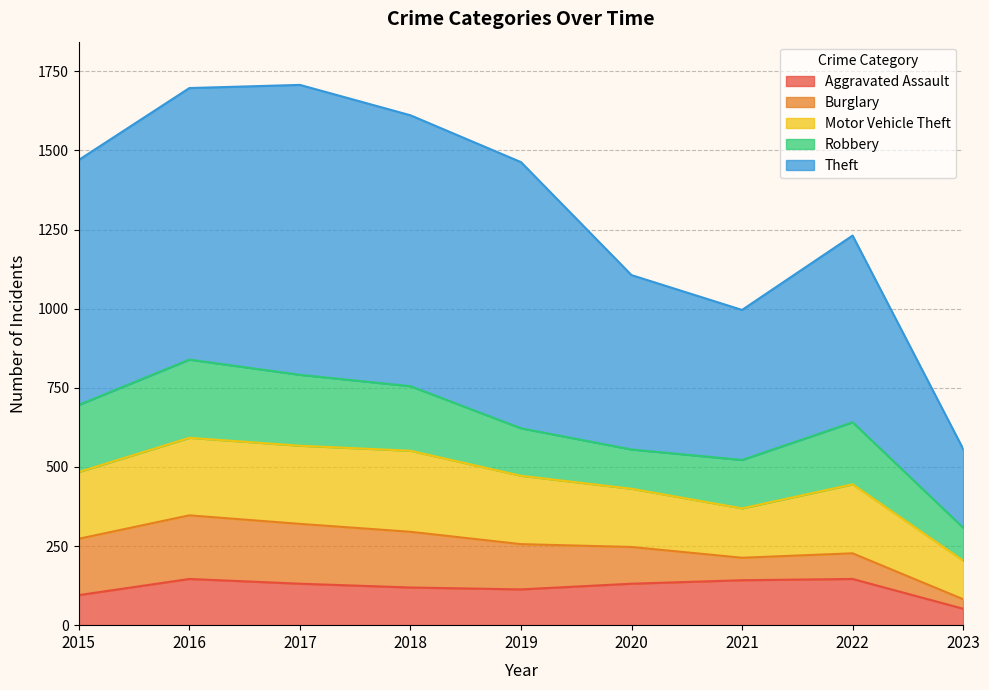

True or false: Robbery has a value of 277 at 2018.

False